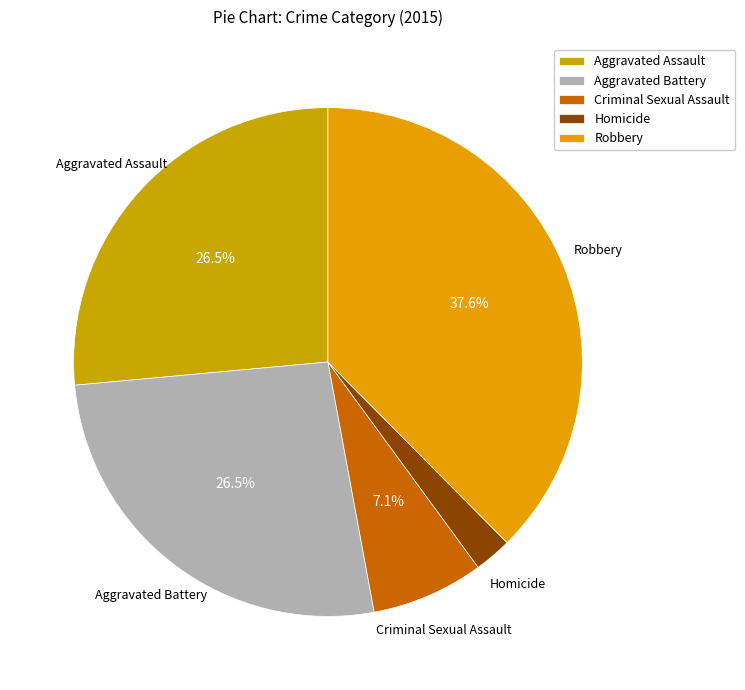

How many segments does this pie chart have?

5